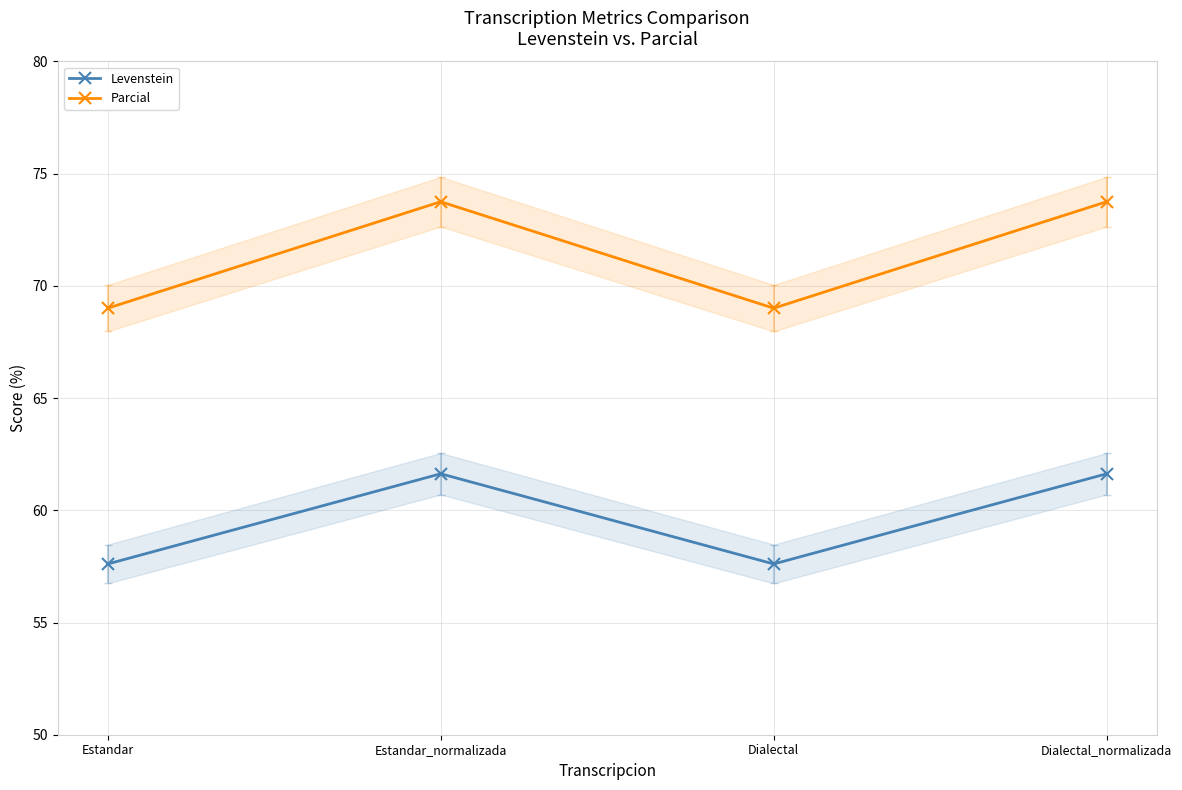

At which label does Levenstein reach its peak?

Estandar_normalizada